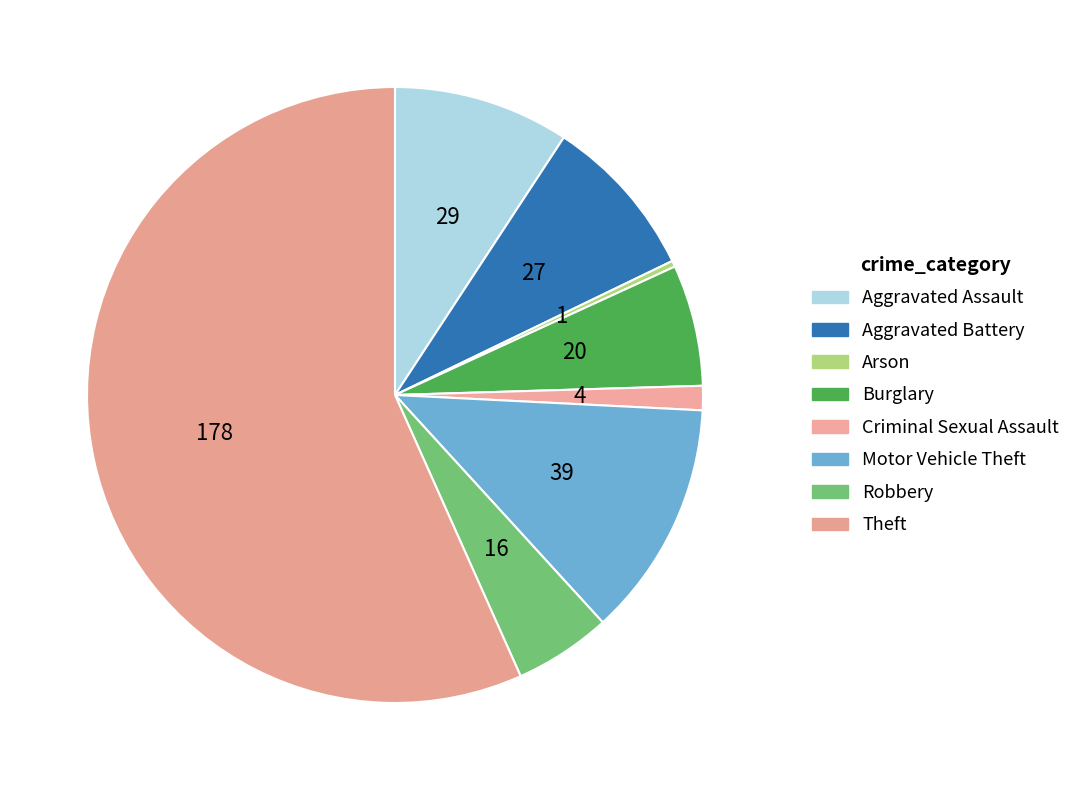

How many slices are in this pie chart?

8